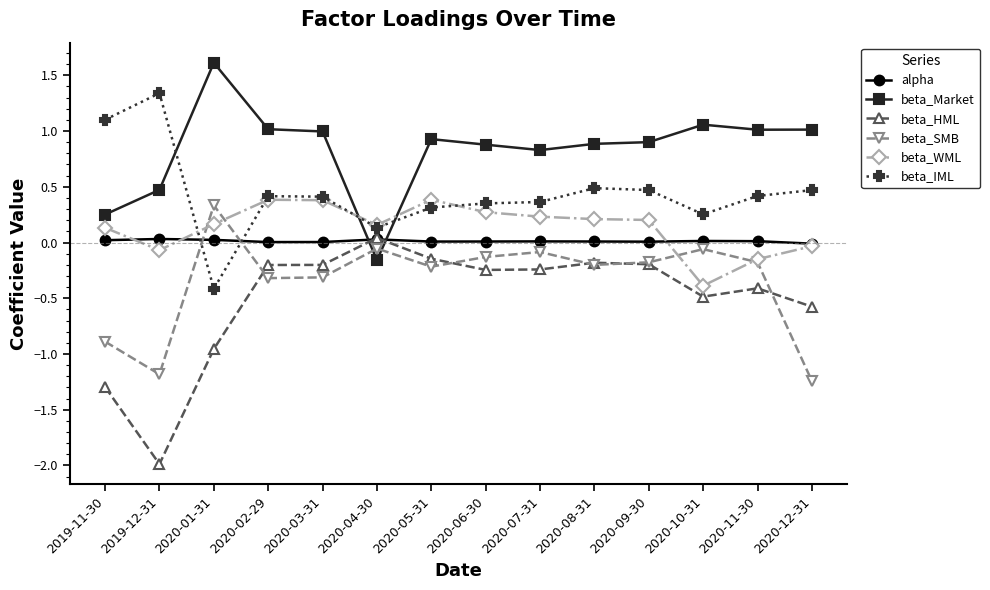

True or false: beta_SMB and beta_IML intersect in this chart.

True